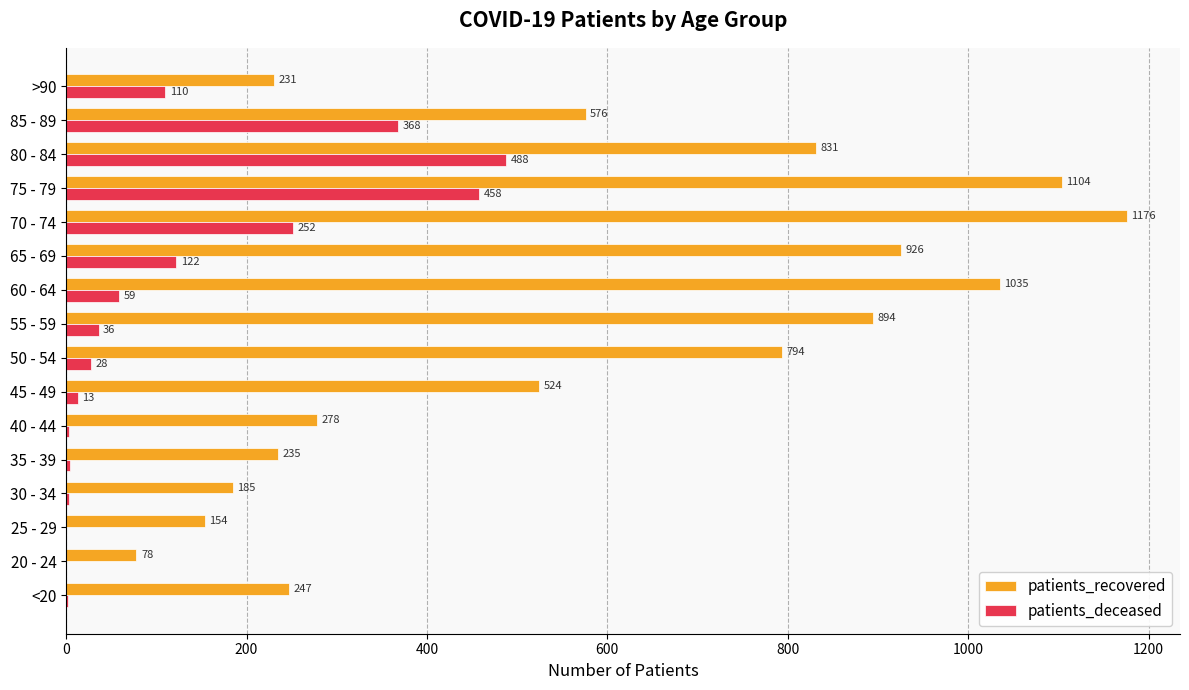

Which series changed the most between 30 - 34 and 60 - 64?

patients_recovered